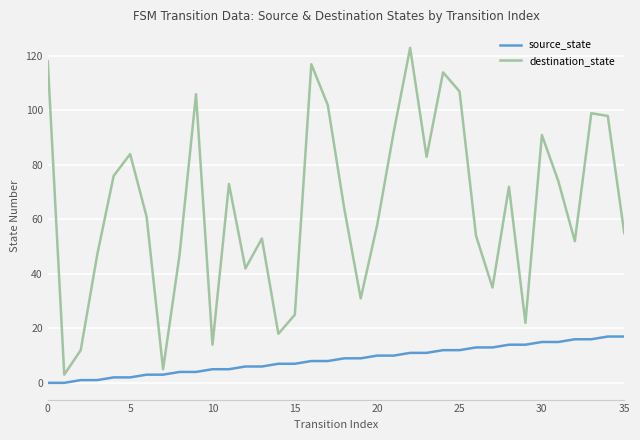

True or false: source_state and destination_state cross at least once.

False